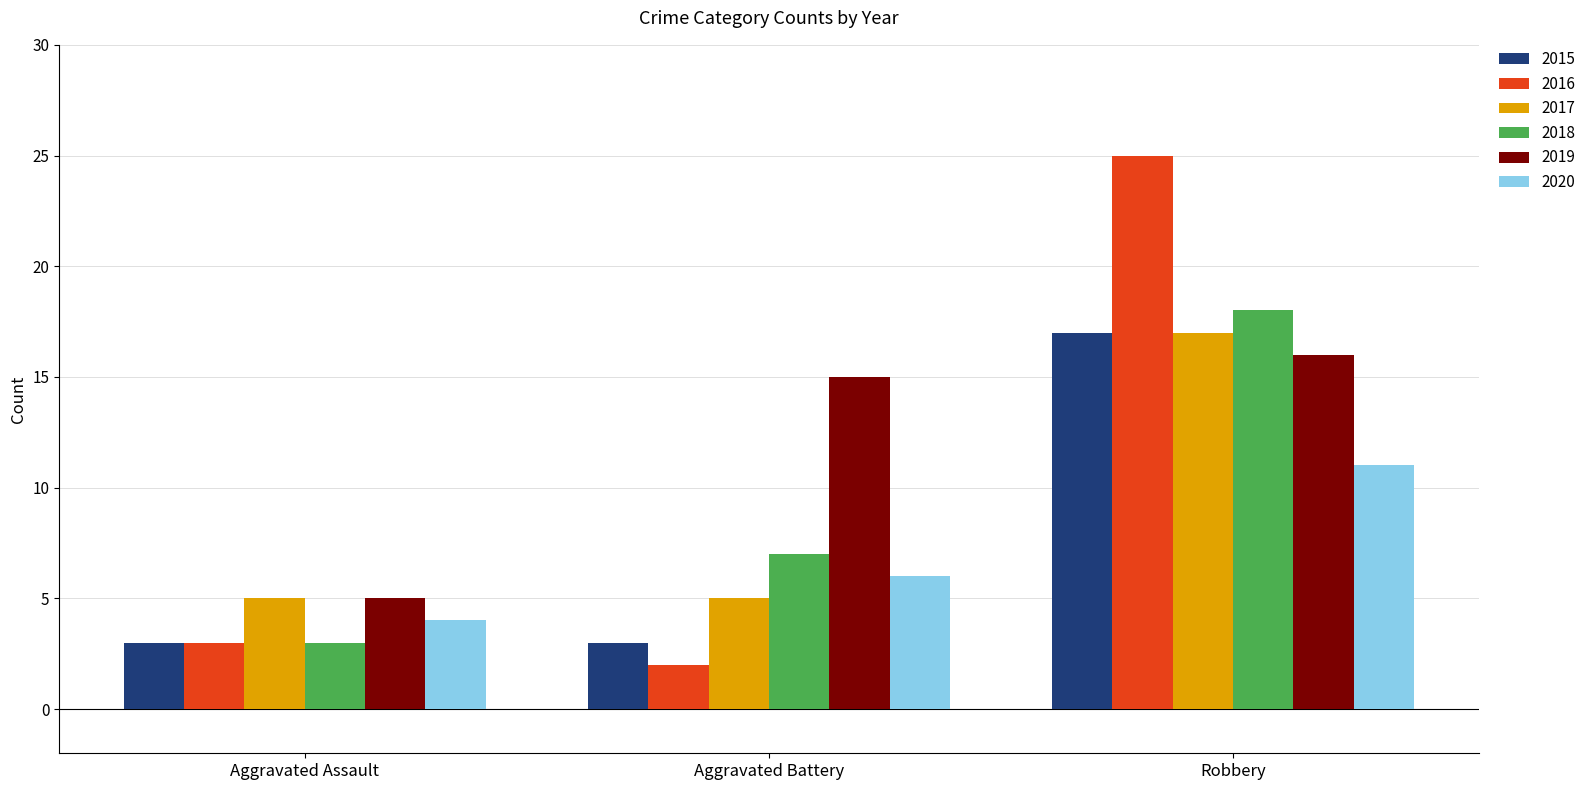

What is the total value across all series at Aggravated Assault?

23